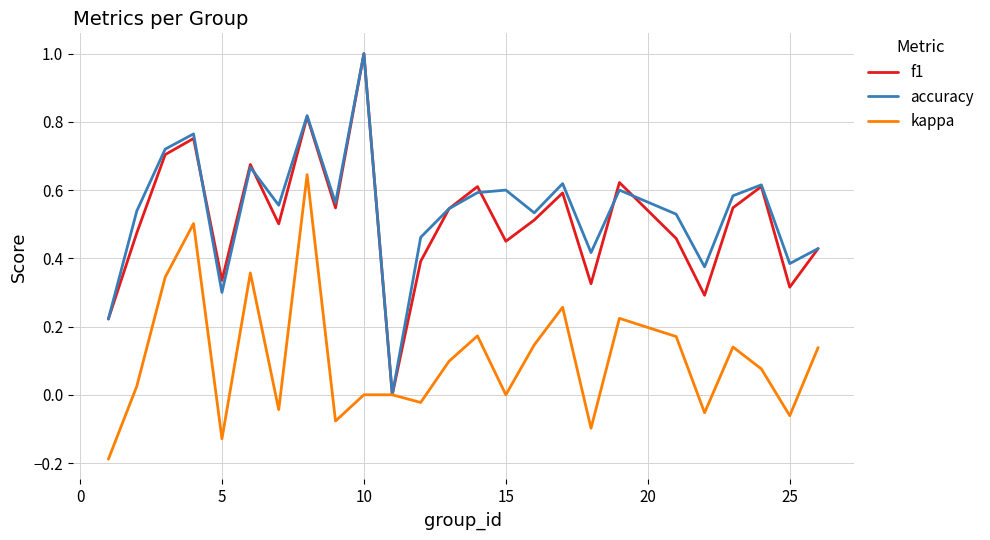

In accuracy, how many points are higher than both neighbors (excluding endpoints)?

8